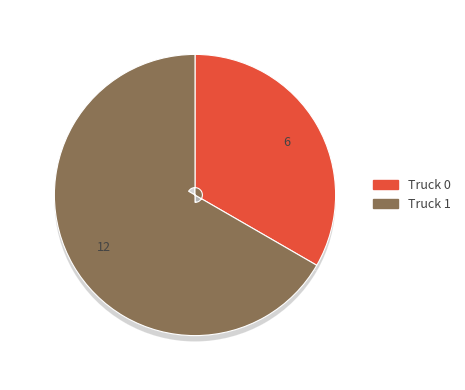

Which slice is the smallest?

Truck 0